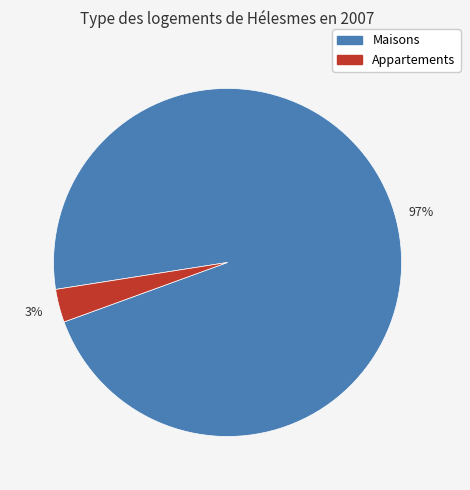

To the nearest percent, what is the average slice percentage?

50%